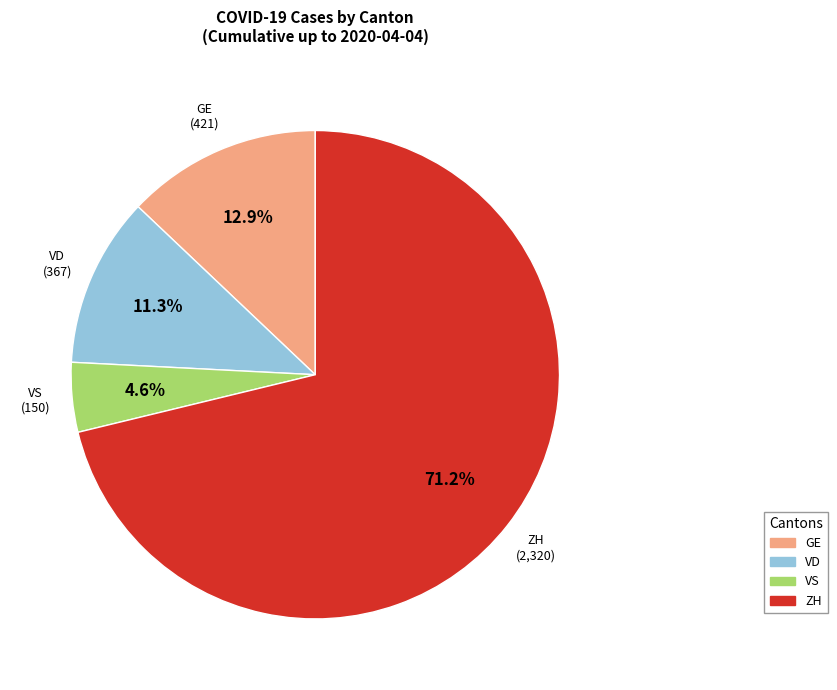

Is GE the majority of the pie?

No